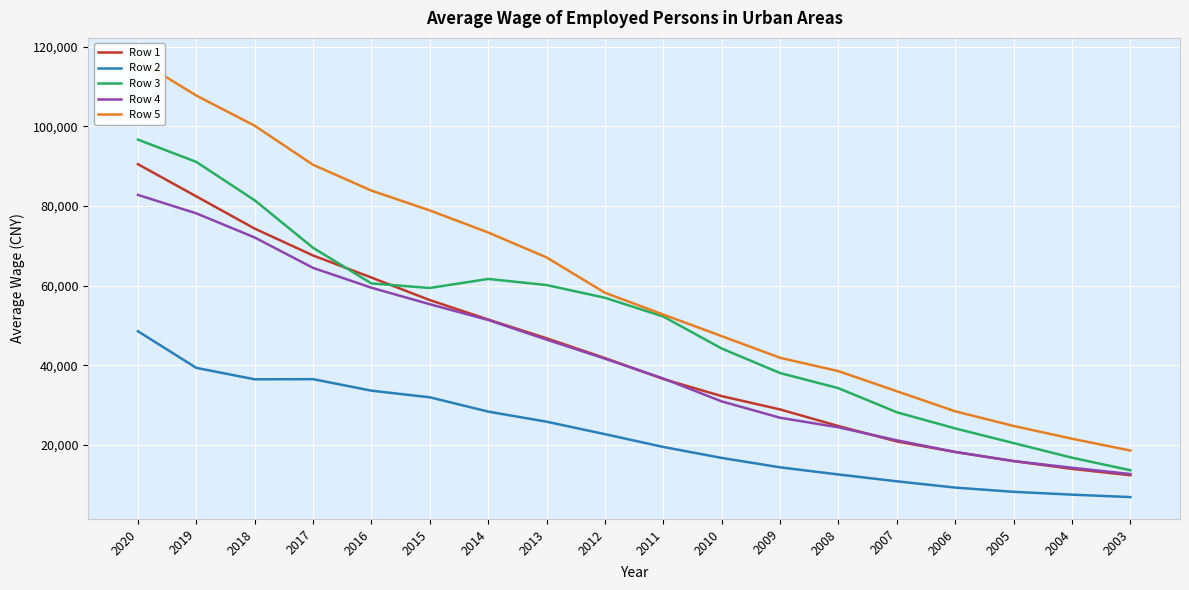

True or false: Row 2 and Row 5 intersect in this chart.

False